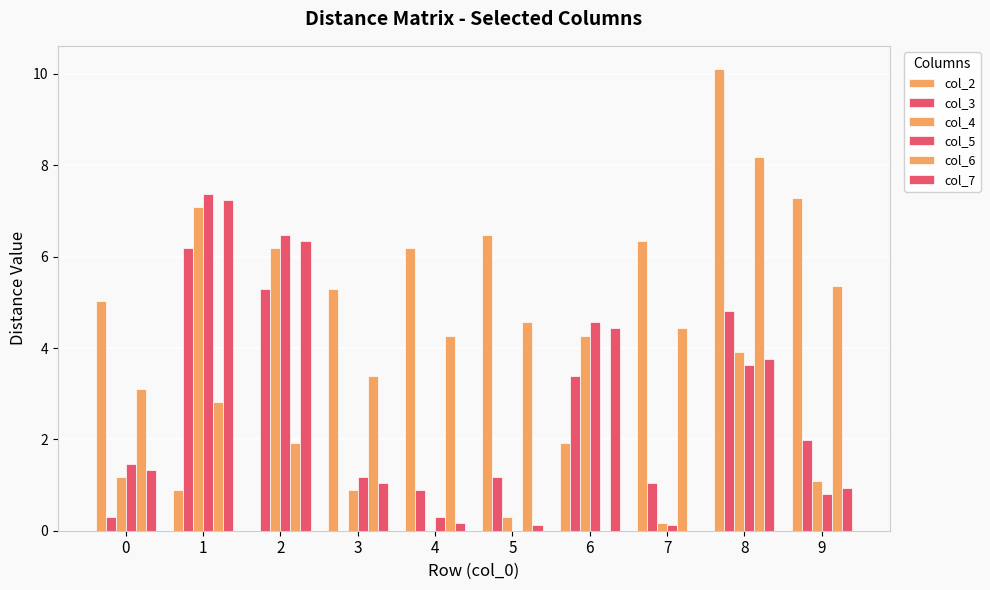

How many data points in col_6 are above 4?

5